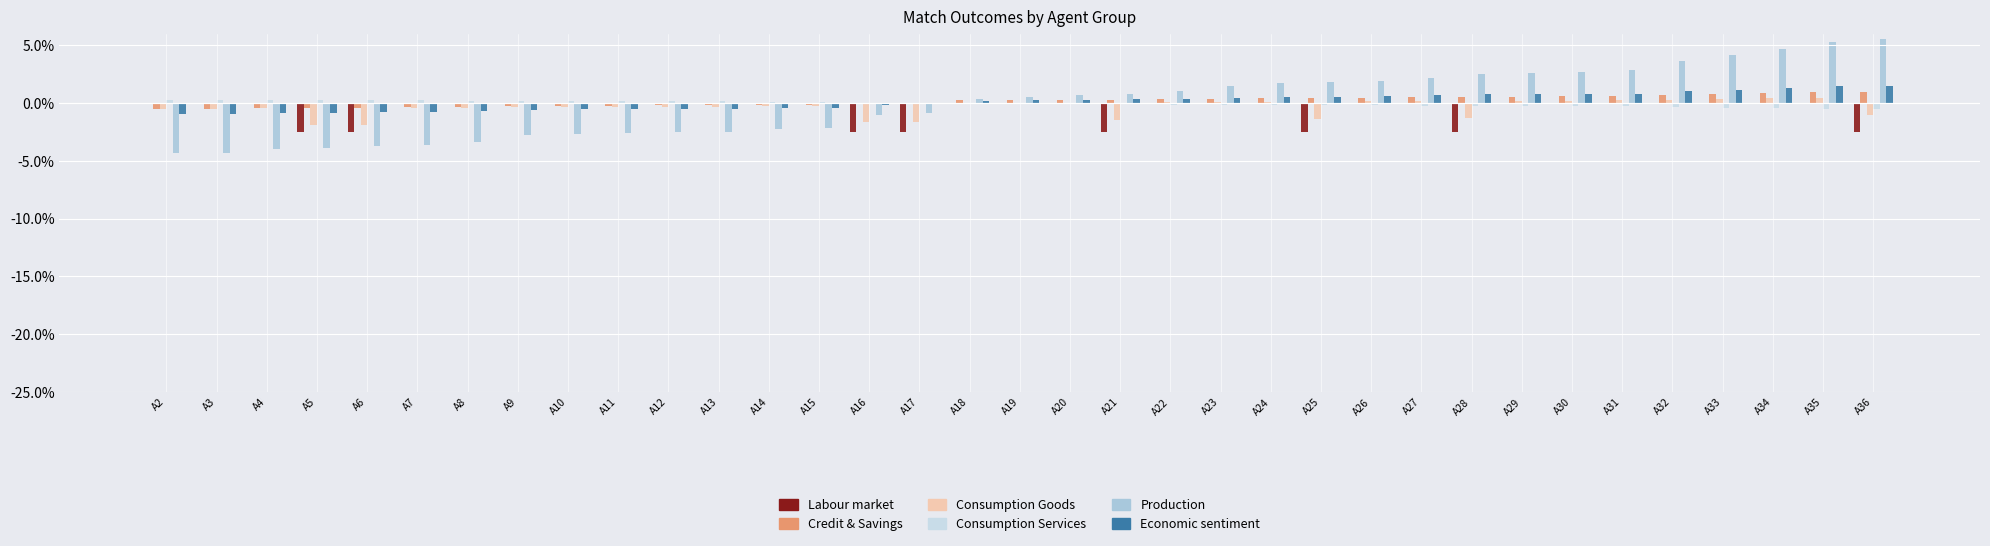

Does the chart contain stacked bars?

No